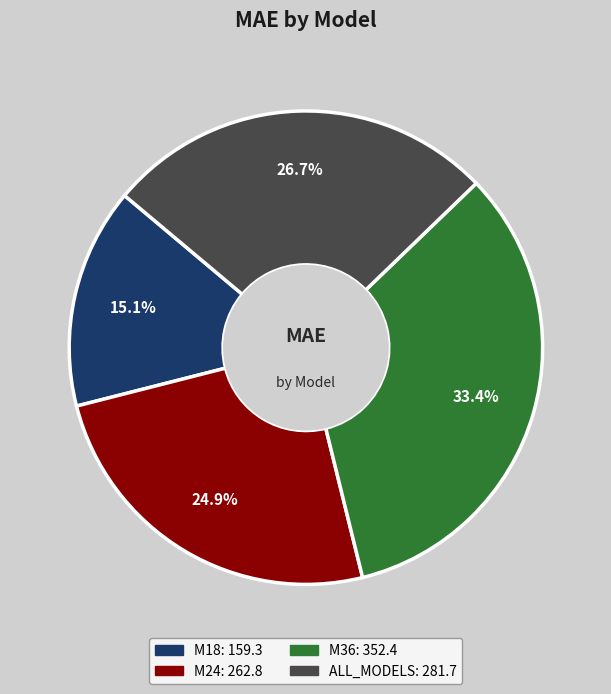

What is the largest slice in the pie chart?

M36